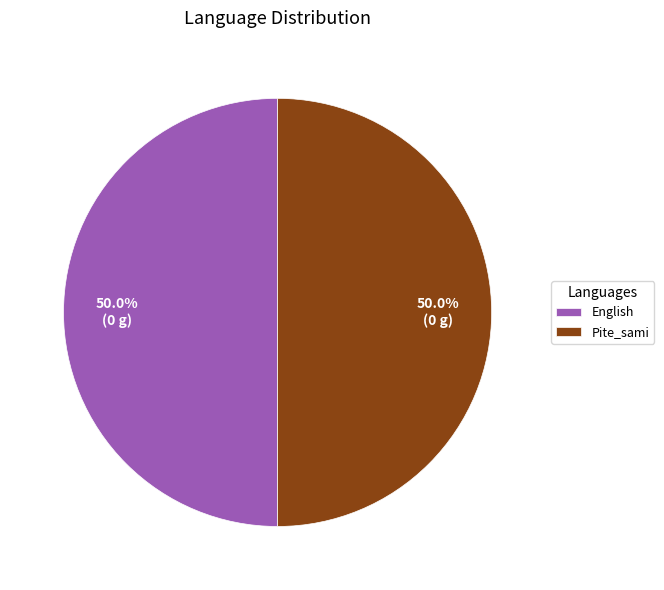

Combined, do Pite_sami and English account for over 50%?

Yes